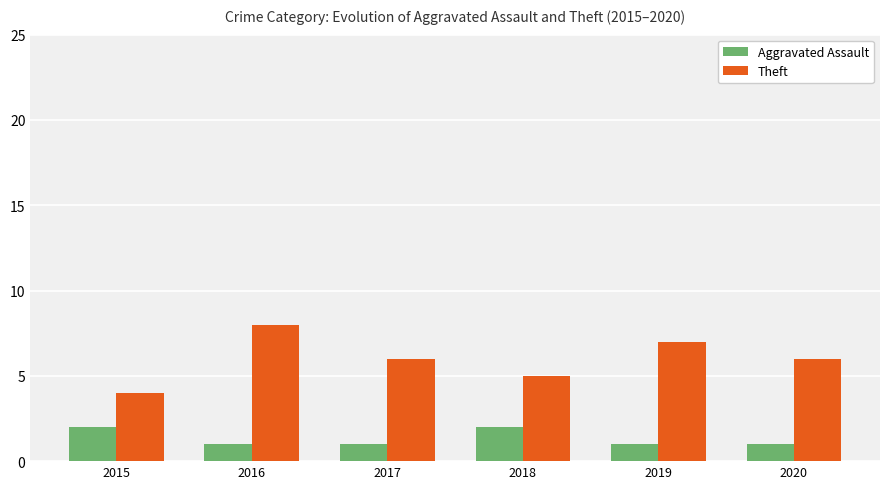

What is the maximum value for Theft?

8